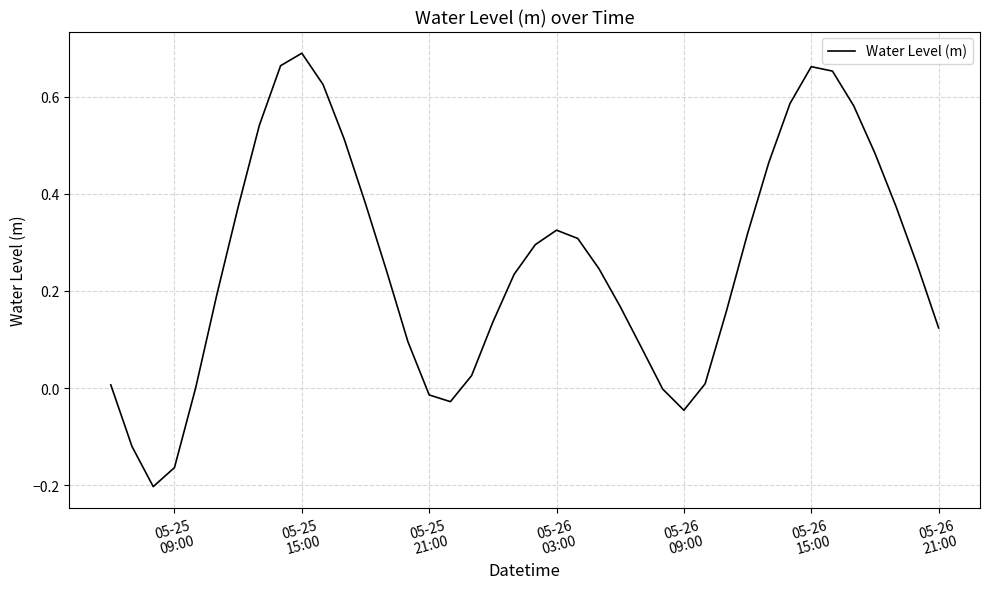

What is the difference between the maximum and minimum values?

0.9